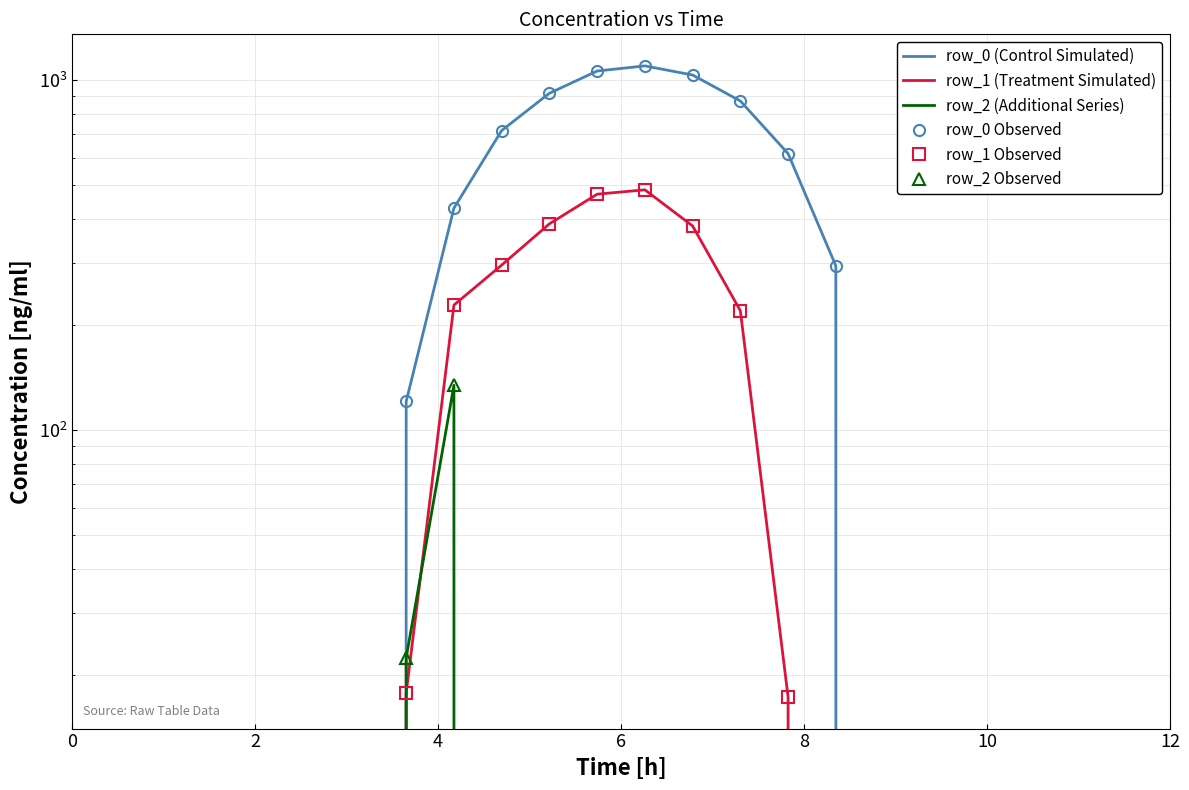

Rank the series by their average value, from lowest to highest.

row_2, row_1, row_0